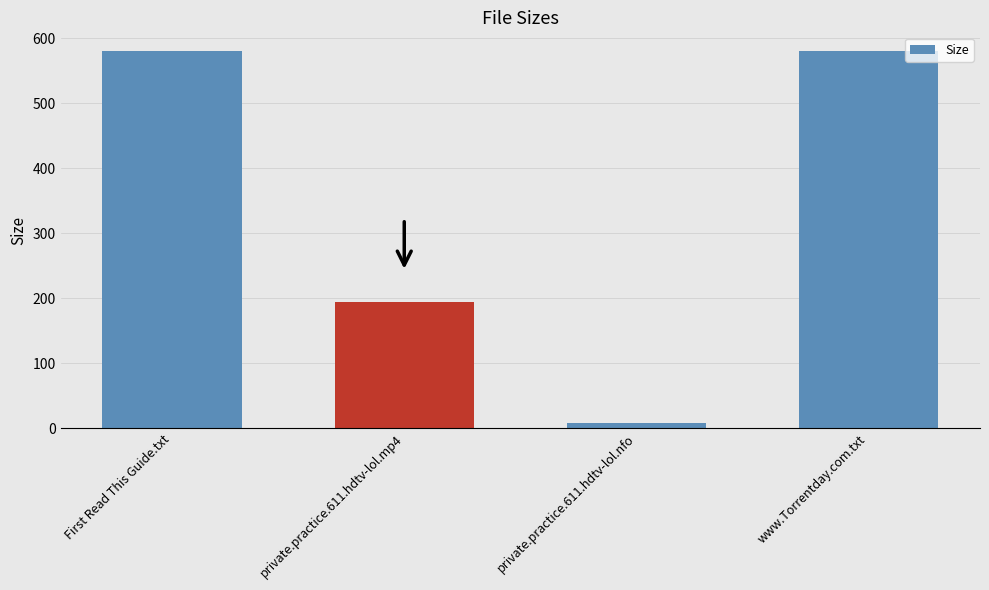

Does the chart contain any negative values?

No